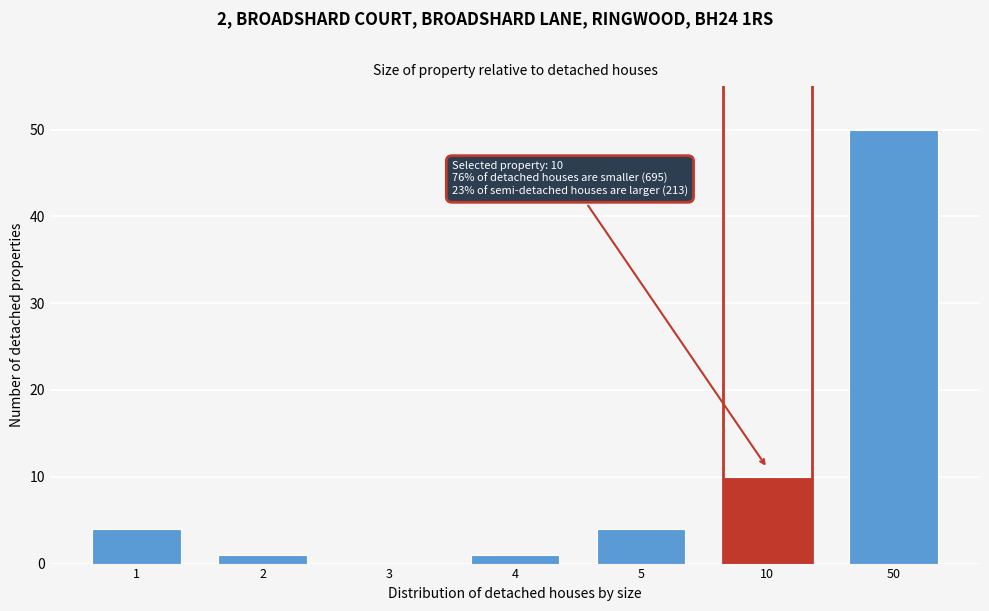

Reading left to right, extract all data points from this chart.

1=4	2=1	3=0	4=1	5=4	10=10	50=50